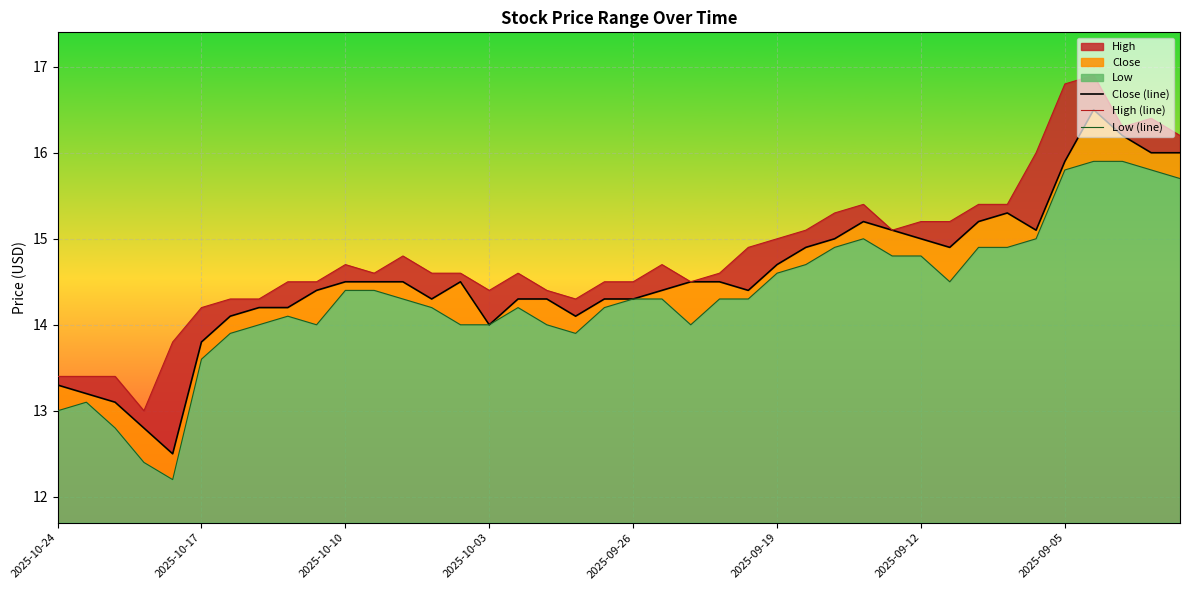

Is the value of High (line) at 28 greater than the value of Close (line) at 2025-09-26?

Yes